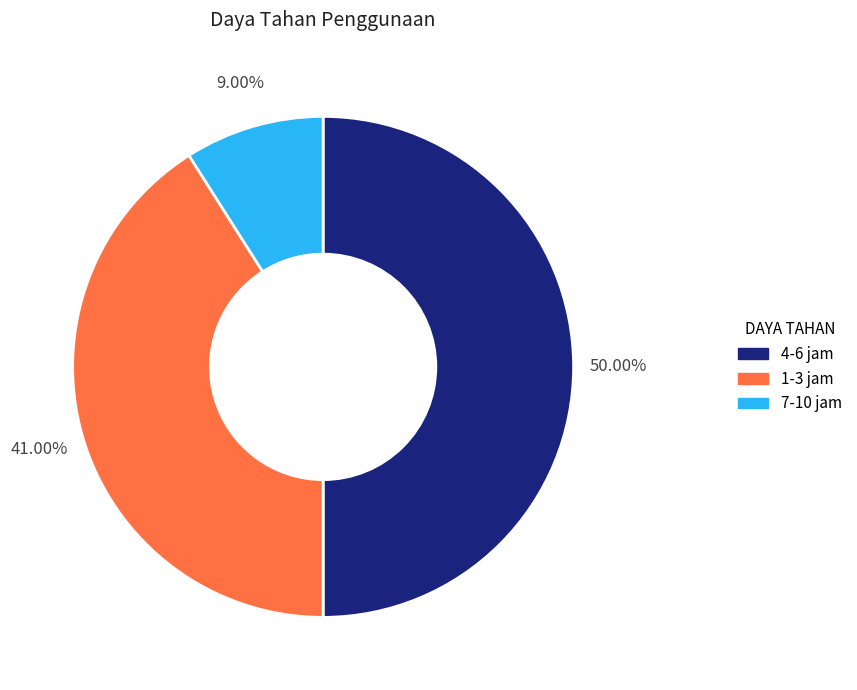

The 4-6 jam slice represents 50% of the pie. True or false?

True